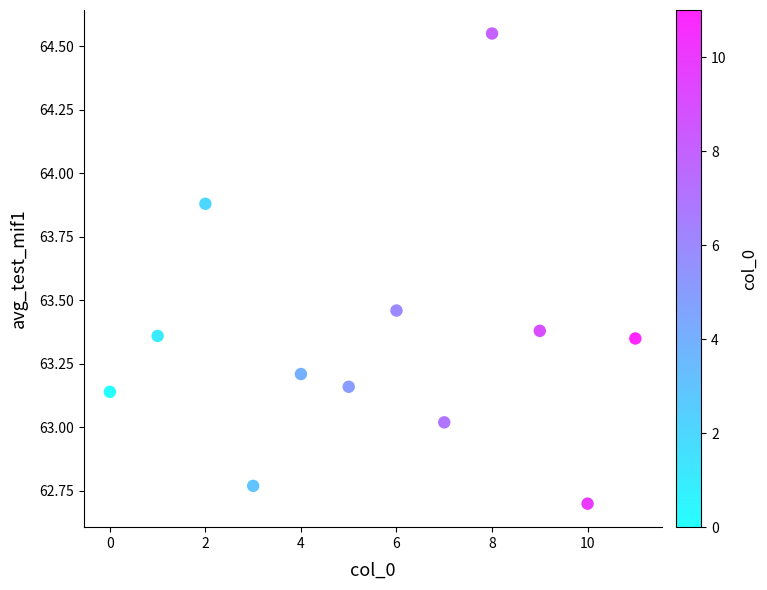

What is the average X value?

5.5